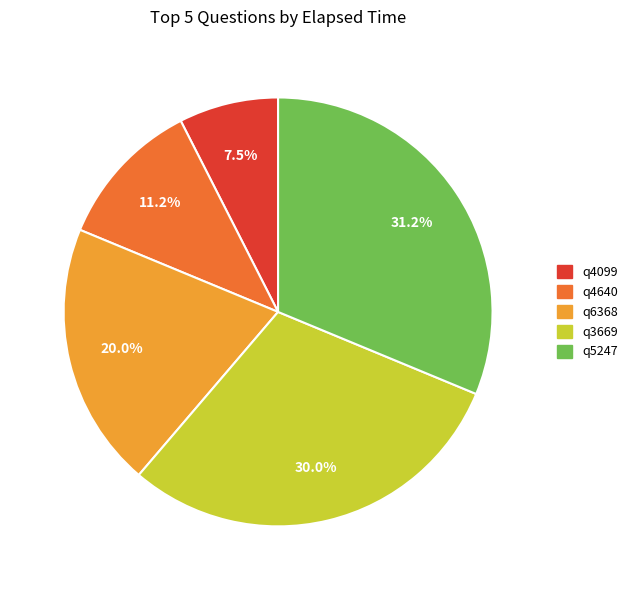

What is the smallest slice in the pie chart?

q4099